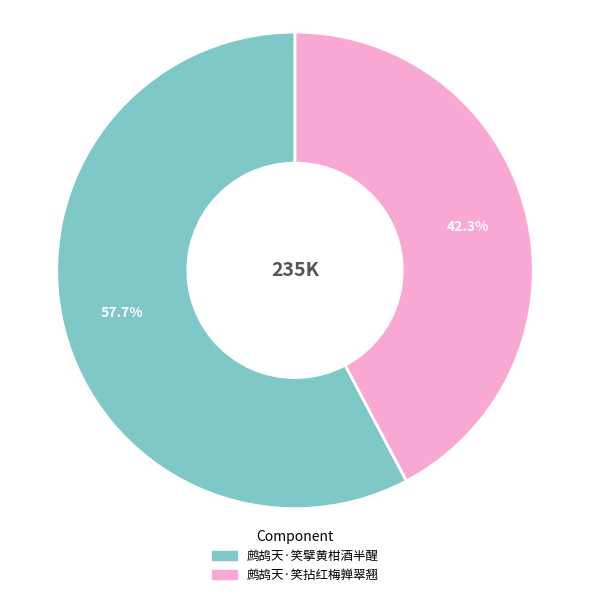

What is the majority slice?

鹧鸪天·笑擘黄柑酒半醒